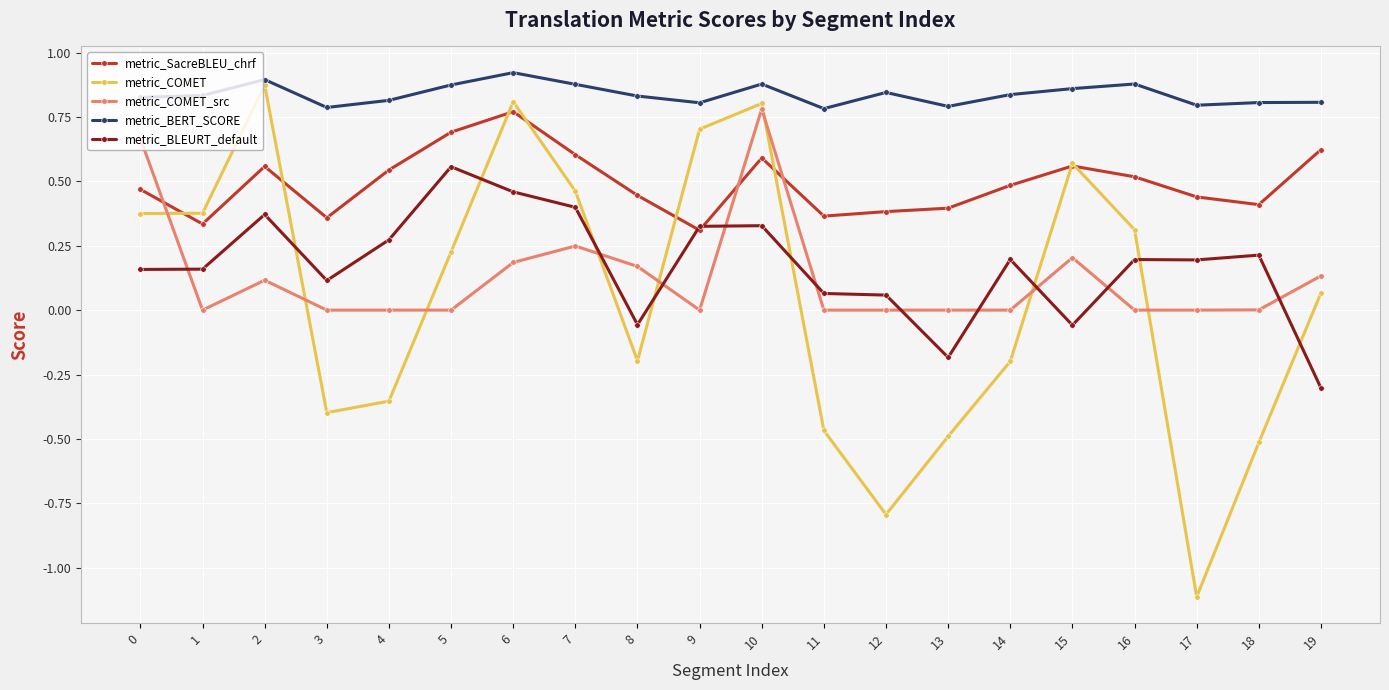

Does the chart have visible grid lines?

Yes